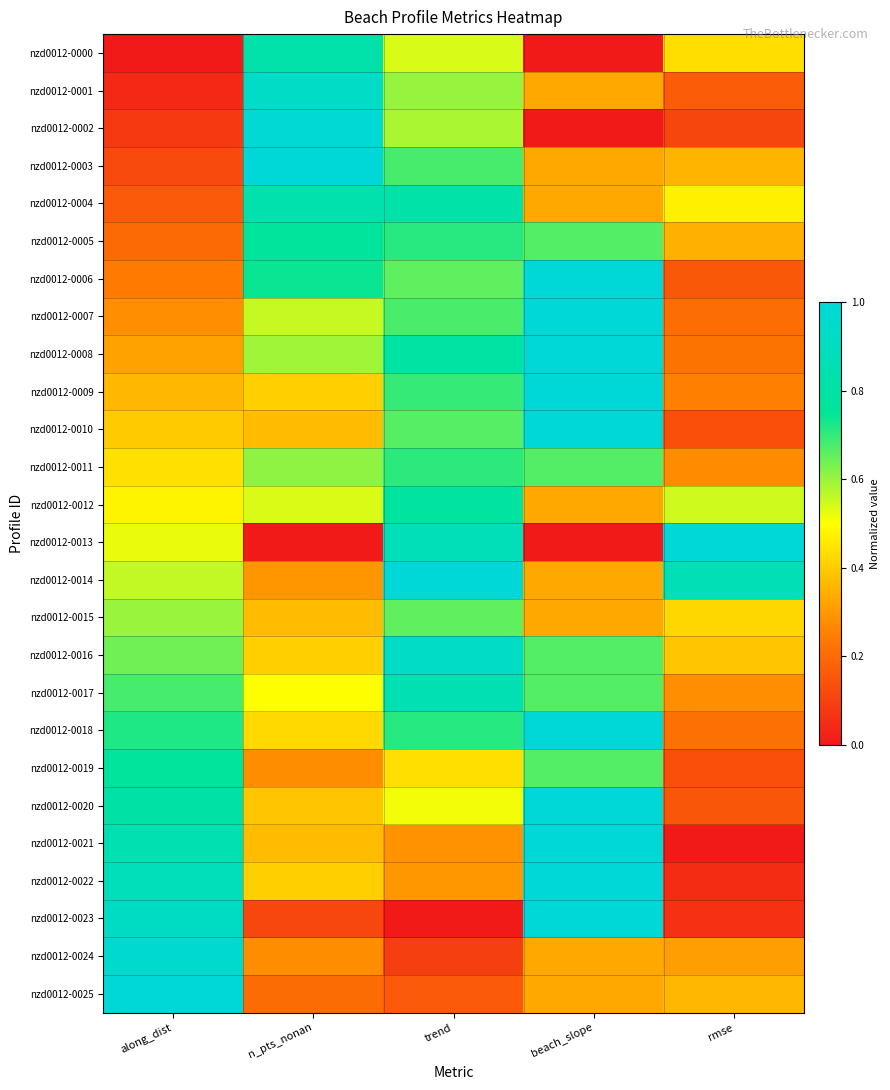

Which series has the largest range (max minus min)?

nzd0012-0013